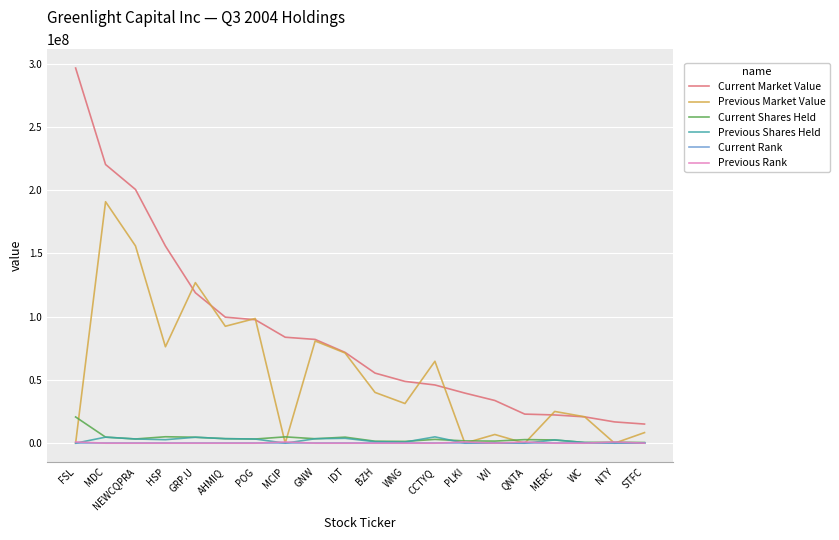

Is the value of Previous Shares Held at GRP.U greater than the value of Current Market Value at CCTYQ?

No